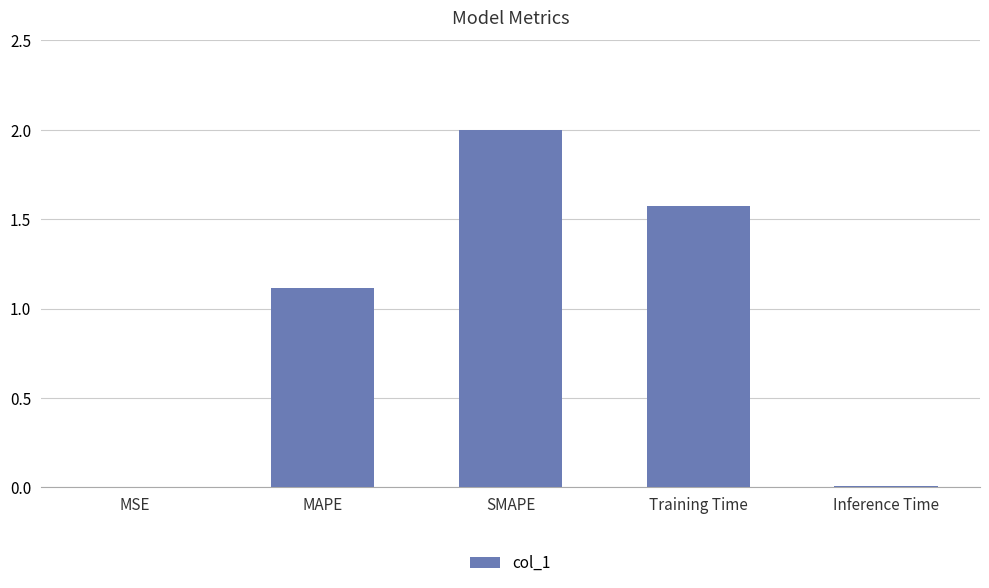

Between SMAPE and Inference Time, which is larger?

SMAPE